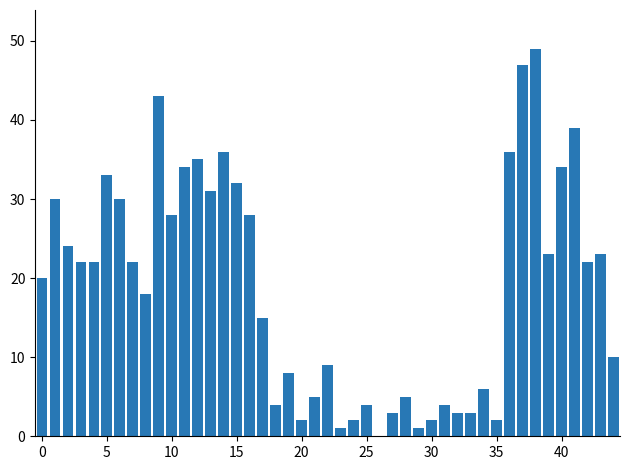

Count the number of categories in the chart.

45